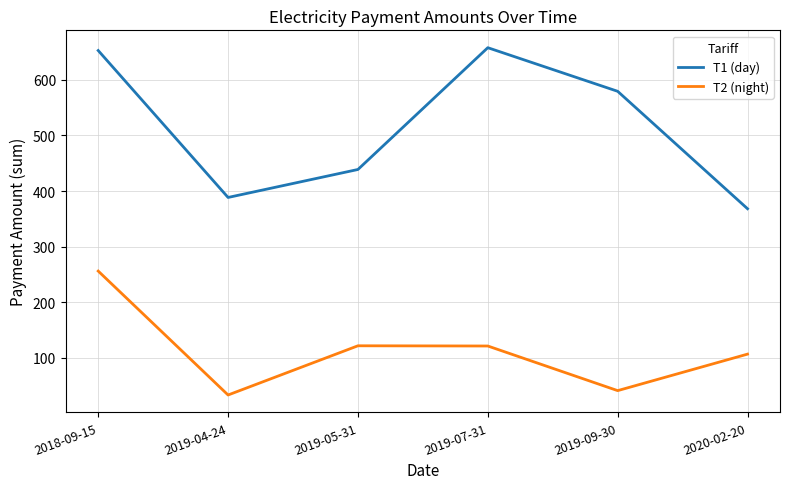

What position from the right is 2019-04-24?

5